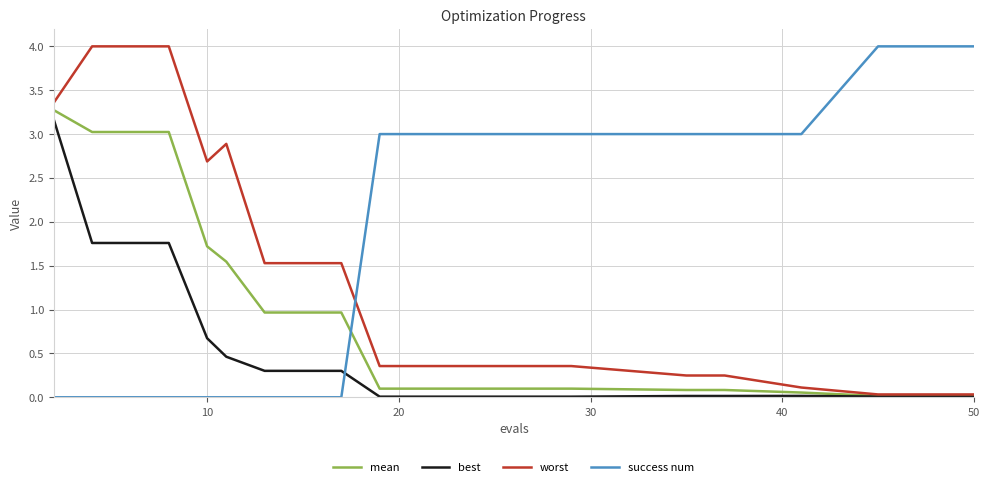

At how many categories does at least one series exceed 1?

20